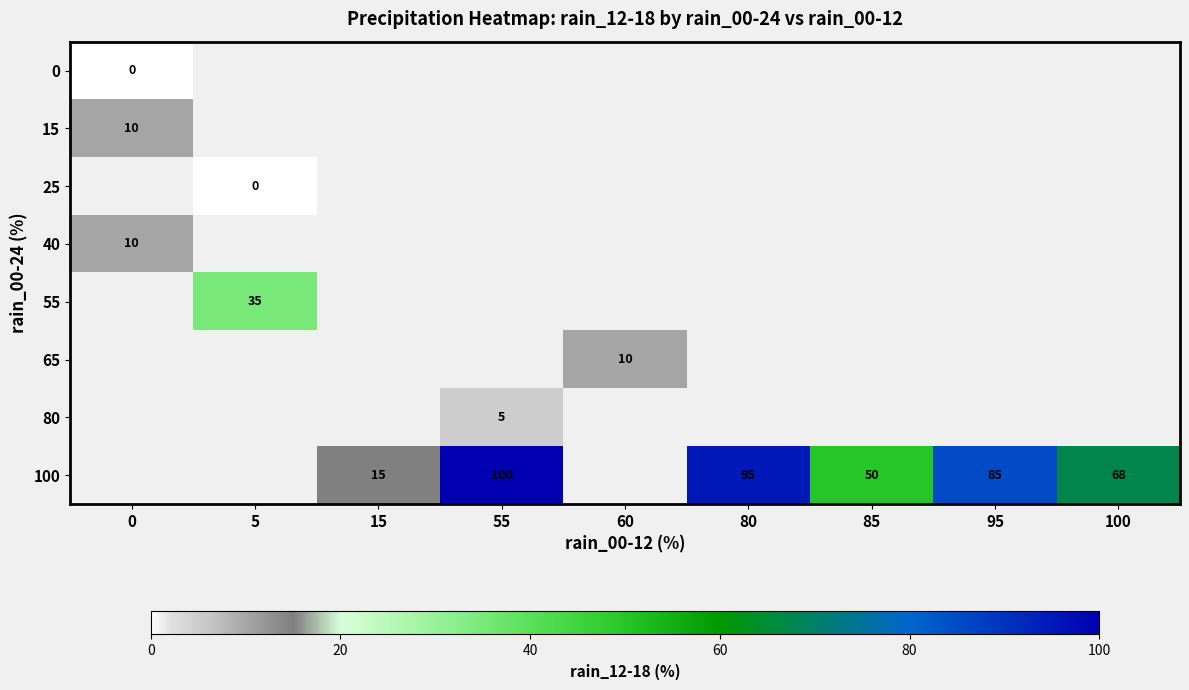

How many categories are shown in the chart?

9